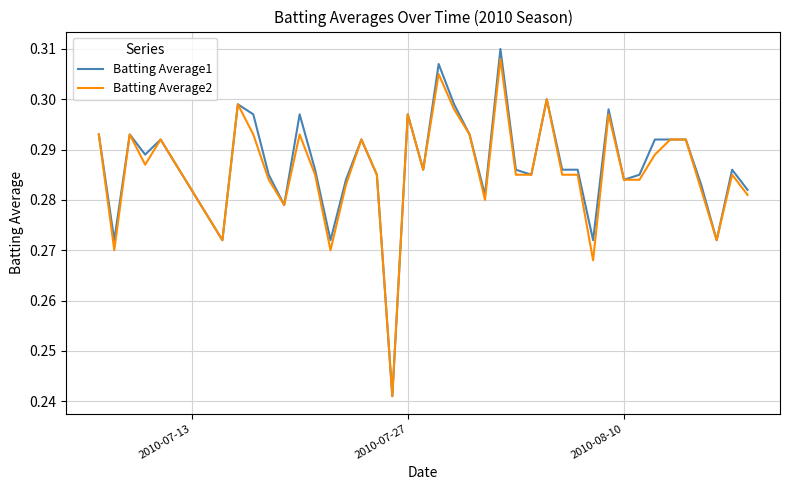

Which series has the widest spread of values?

Batting Average1